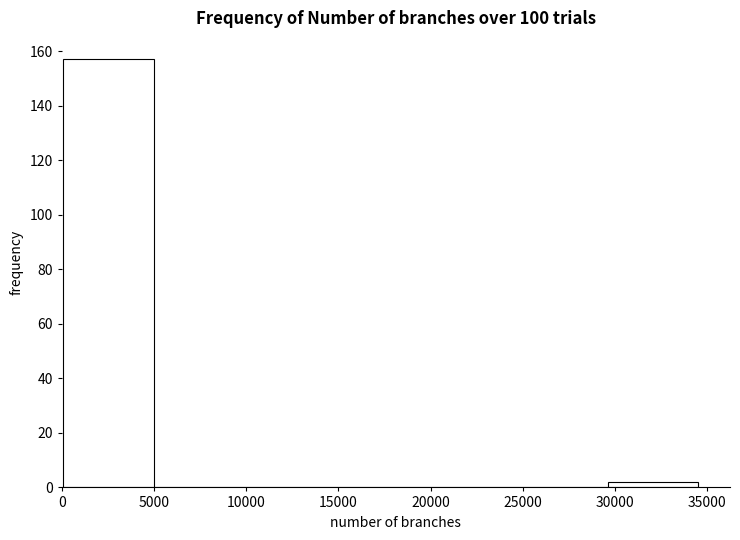

How tall is the bar that spans 29500 to 34500 on the x-axis? Neither the bar edges nor the heights are printed on the chart, so give them approximately, as read against the axes.

2